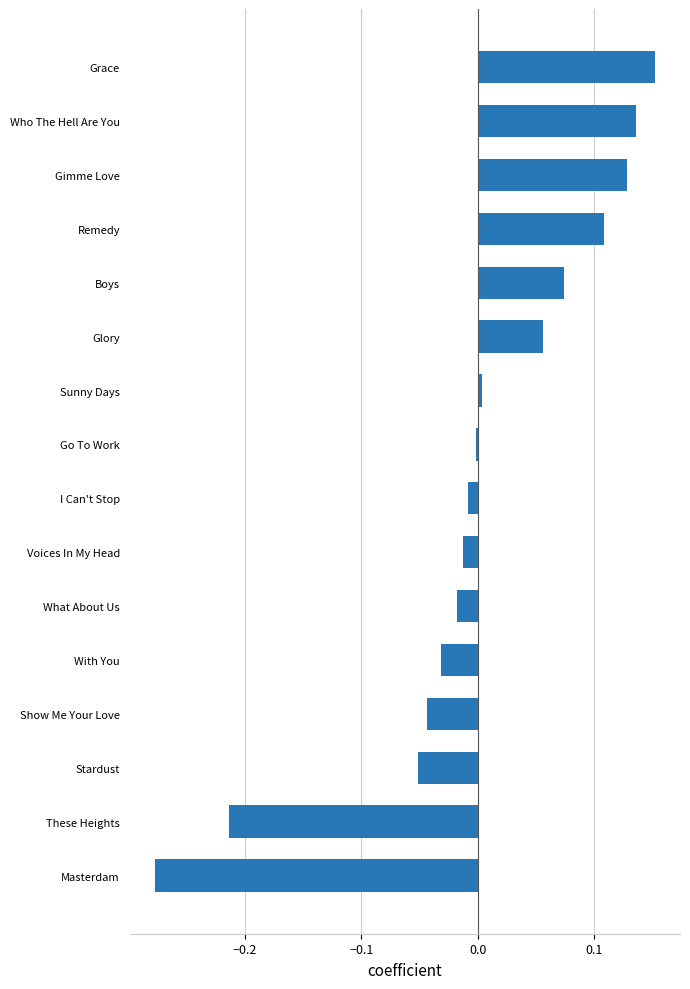

Rank the categories by value from lowest to highest.

Masterdam, These Heights, Stardust, Show Me Your Love, With You, What About Us, Voices In My Head, I Can't Stop, Go To Work, Sunny Days, Glory, Boys, Remedy, Gimme Love, Who The Hell Are You, Grace